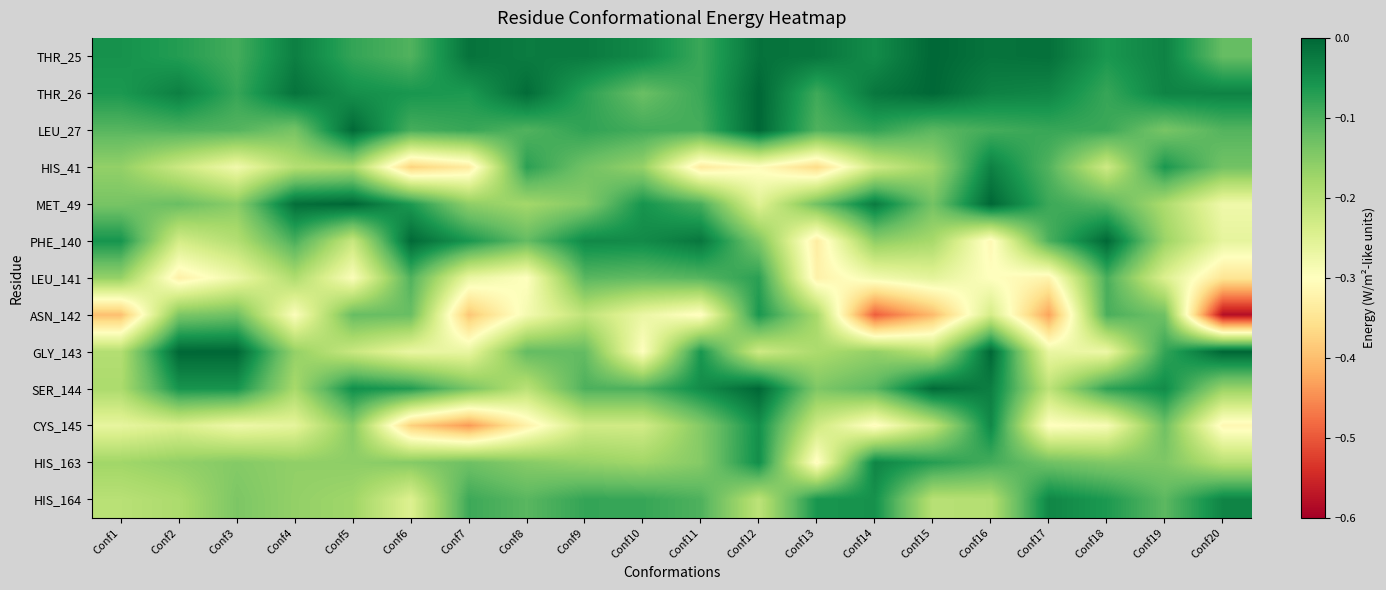

Which series changed the most between Conf3 and Conf14?

ASN_142